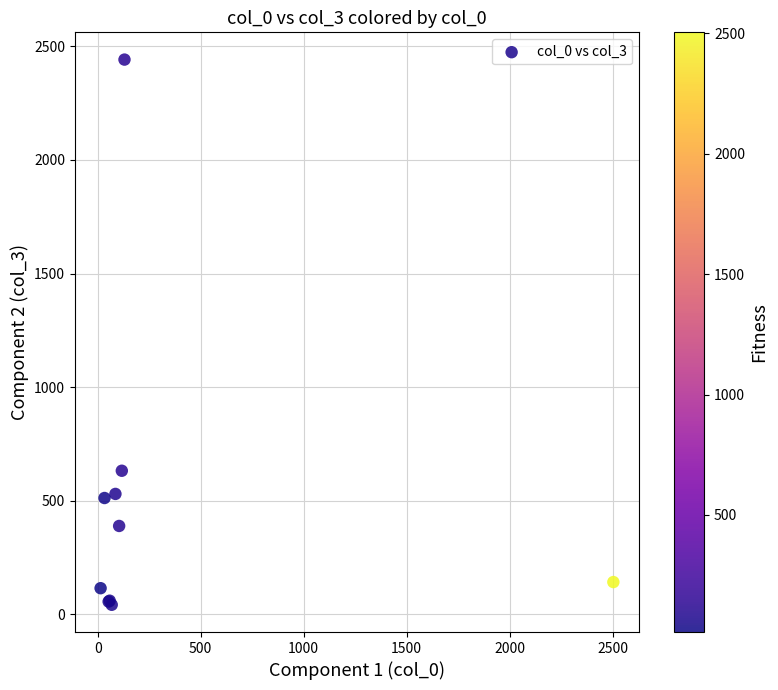

What Y value in the scatter plot is closest to 1242?

632